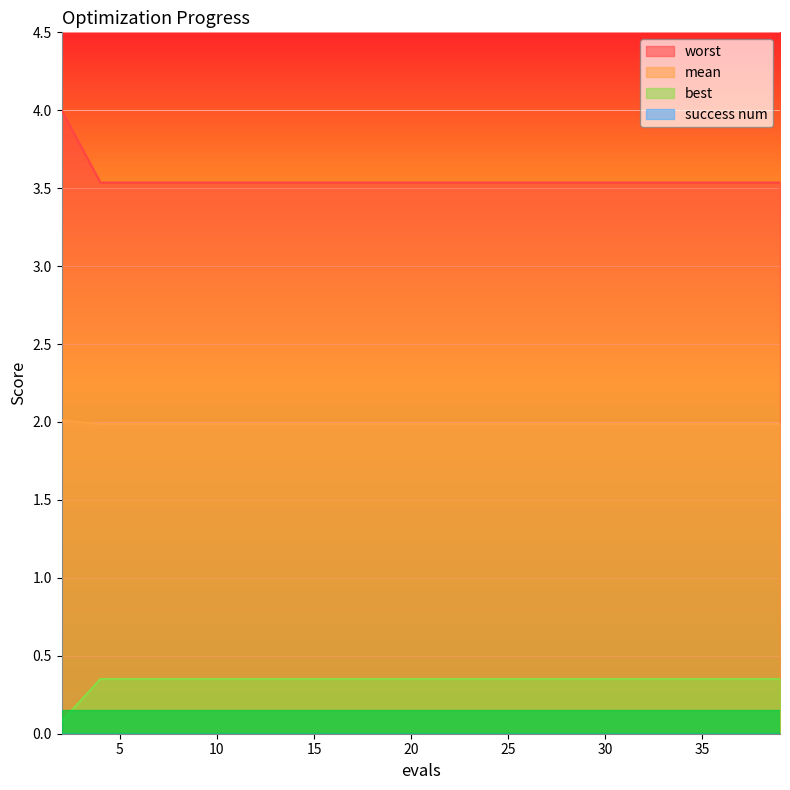

How many lines are shown in the chart?

4